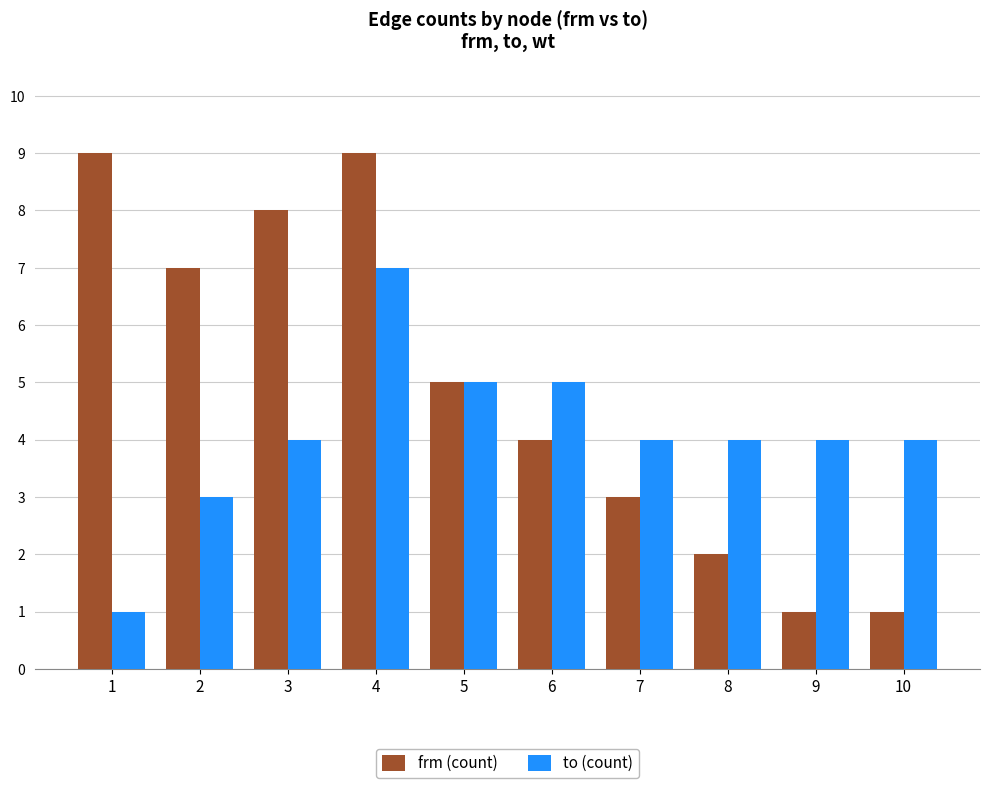

Reading right to left, what are all the values shown in this chart?

frm (count): 1	1	2	3	4	5	9	8	7	9
to (count): 4	4	4	4	5	5	7	4	3	1